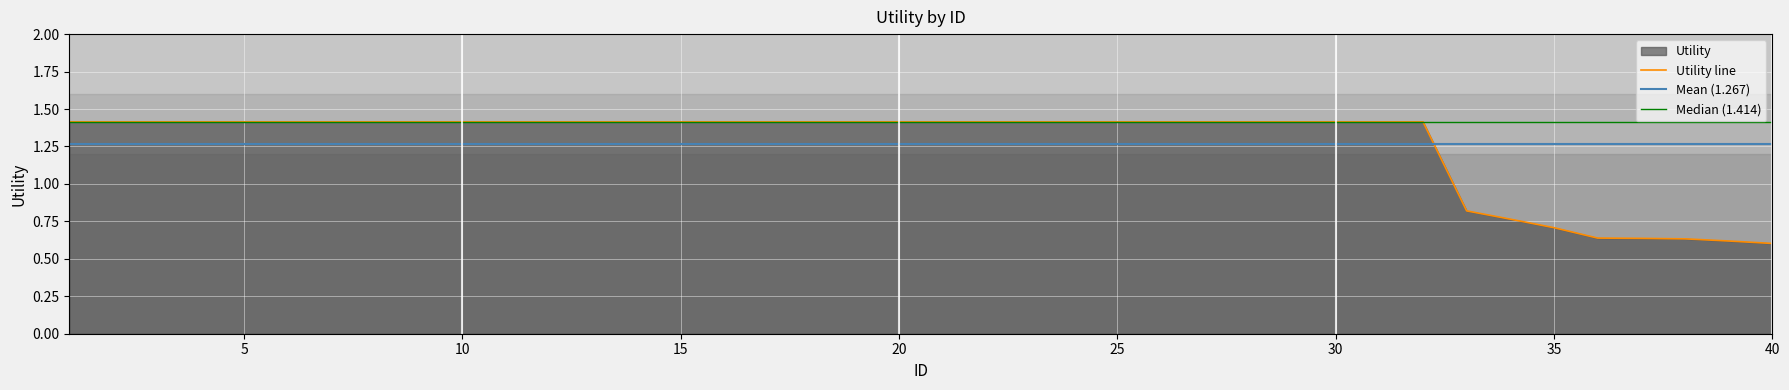

What is the maximum value shown in the chart?

1.4